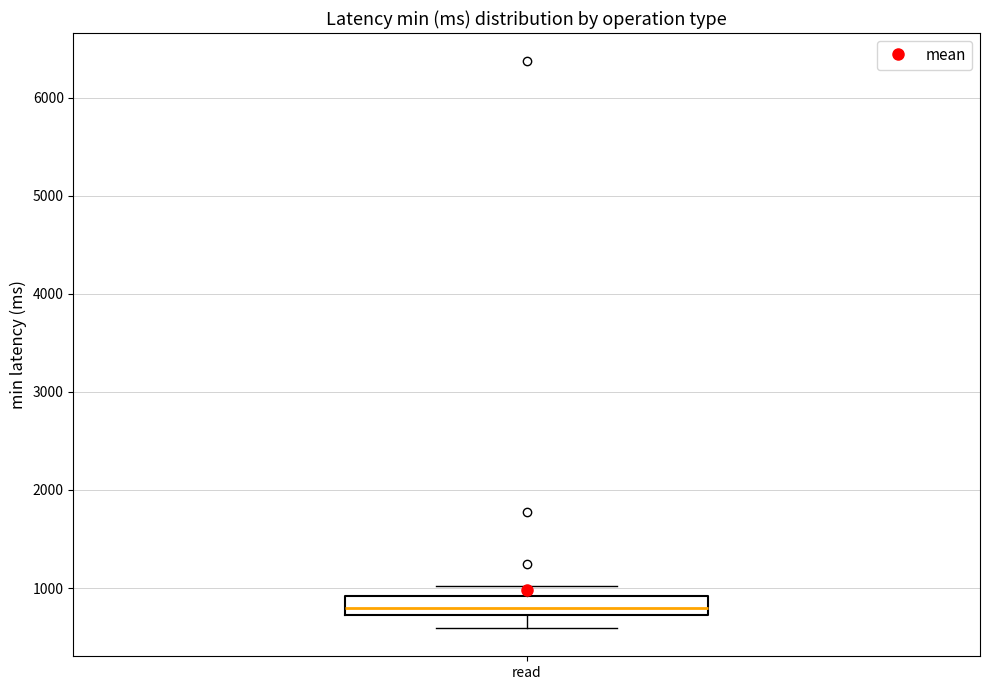

Where does the lower whisker of the box for read end on the y-axis? The values are not printed on the chart, so give them approximately, as read against the axis.

600